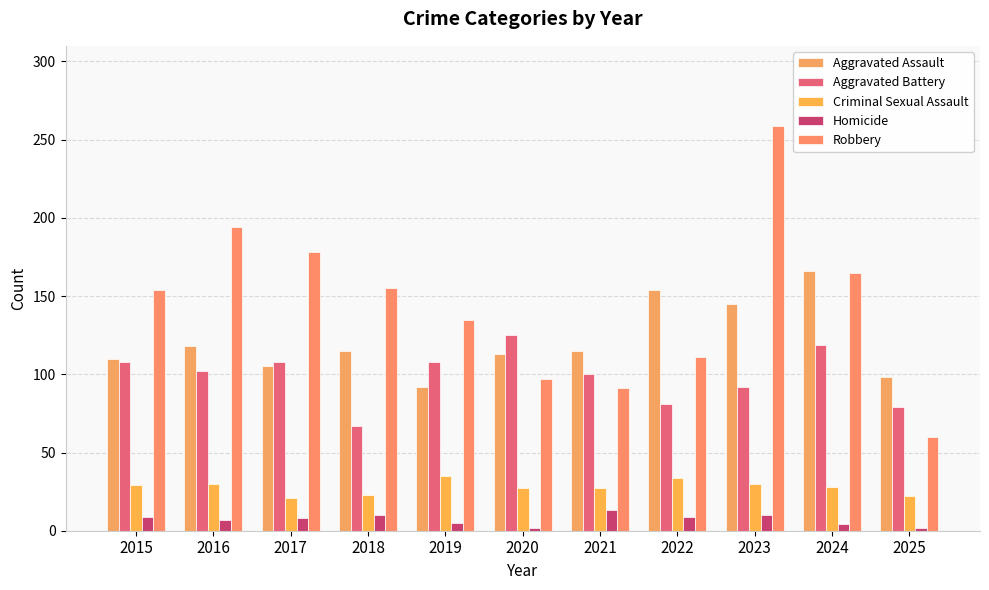

Which category has the highest value across all series?

2023